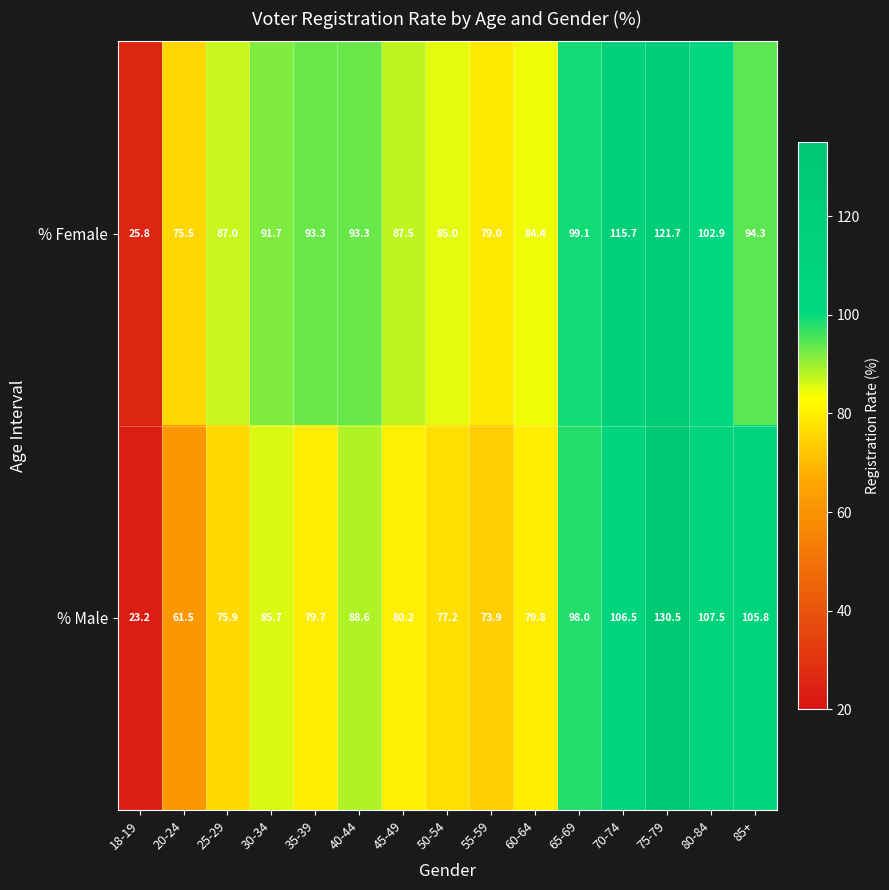

List the series in order of their peak value, lowest first.

% Female, % Male